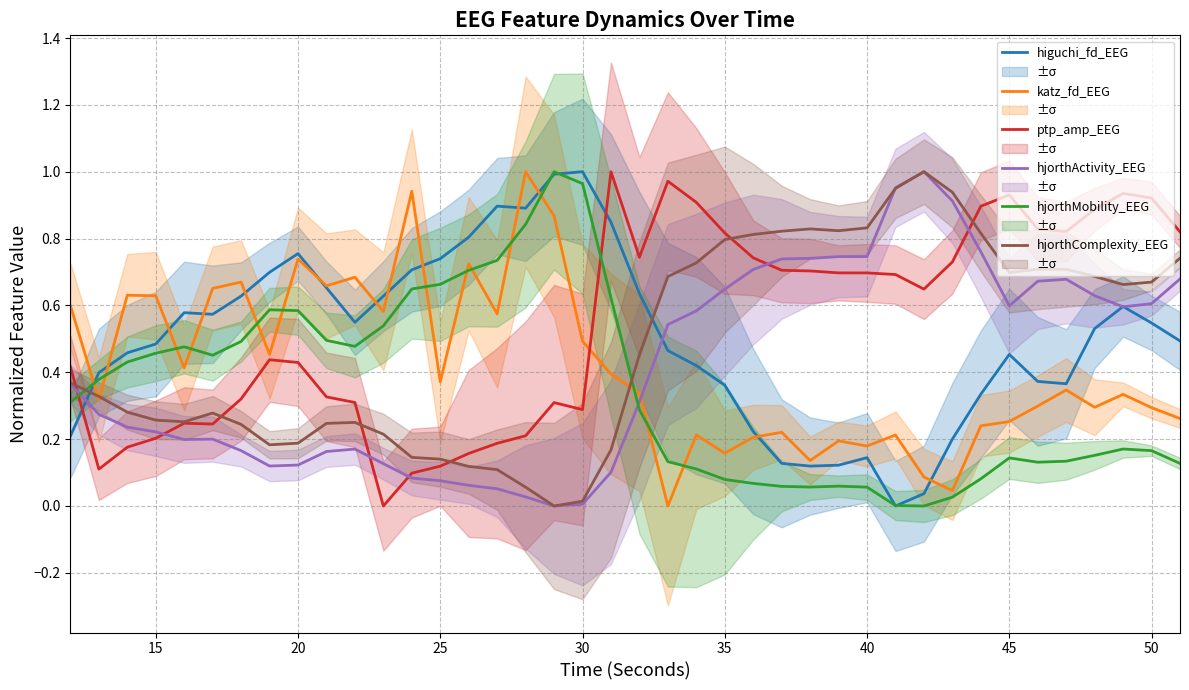

How many intersections are there between hjorthComplexity_EEG and hjorthMobility_EEG?

2